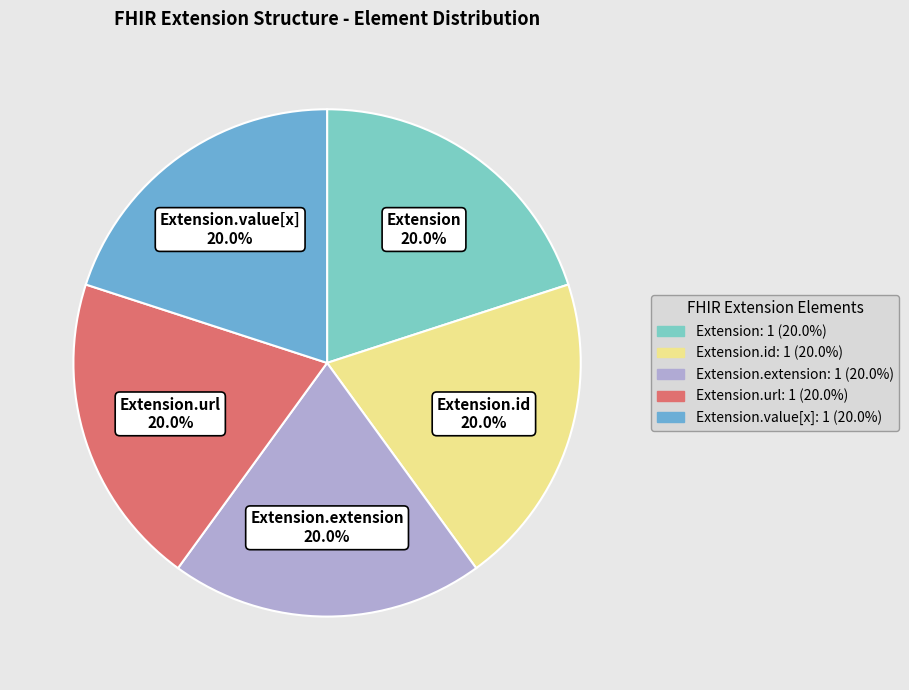

To the nearest percent, what is the difference between the largest and smallest slice percentages?

0%